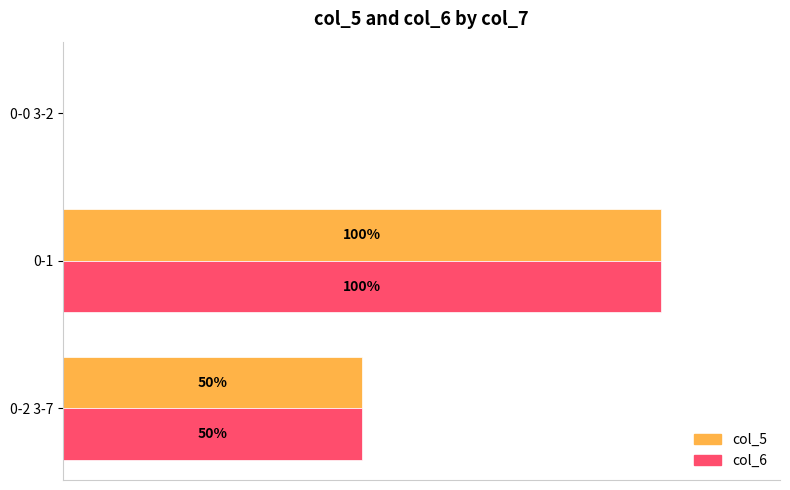

Where is col_5 nearest to the value 50?

0-2 3-7